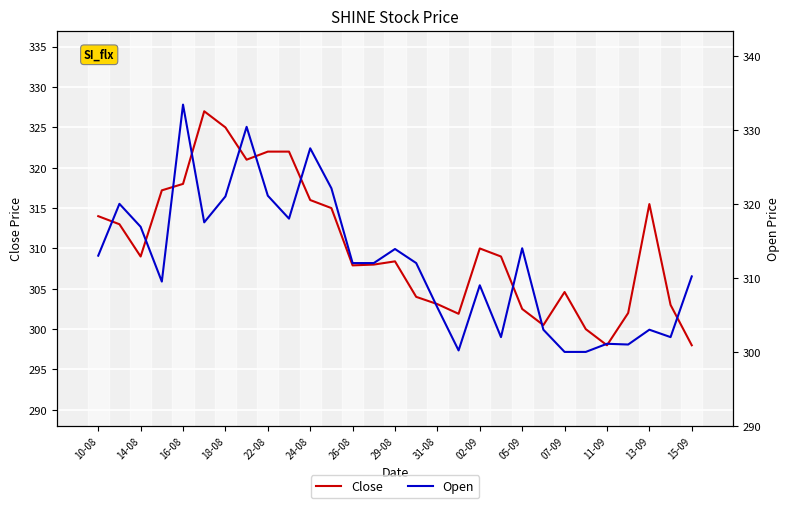

Which series has the widest spread of values?

Open